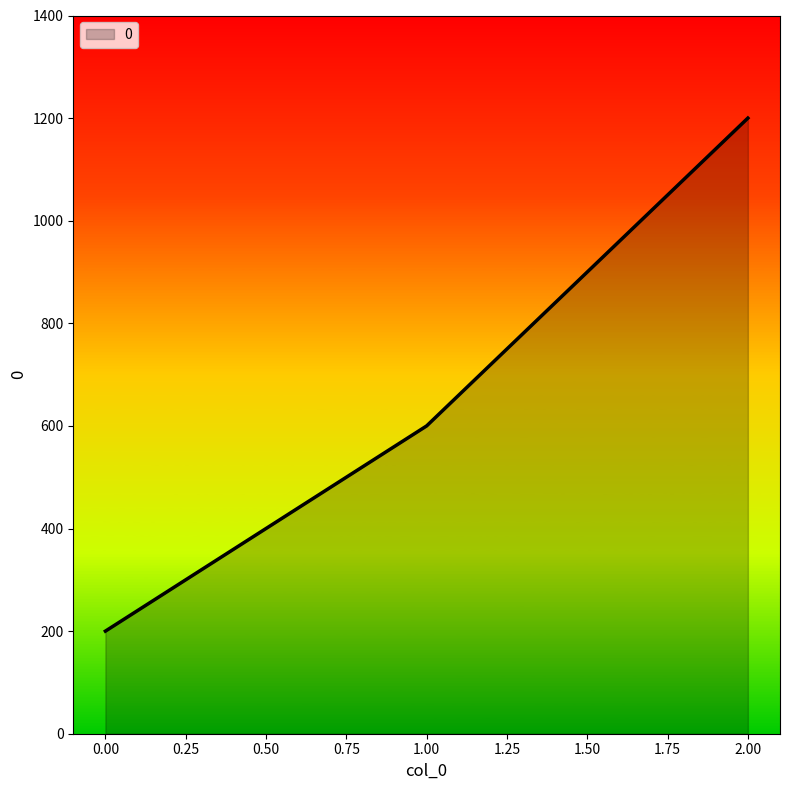

Is it true that the value at 2.00 is 569?

False